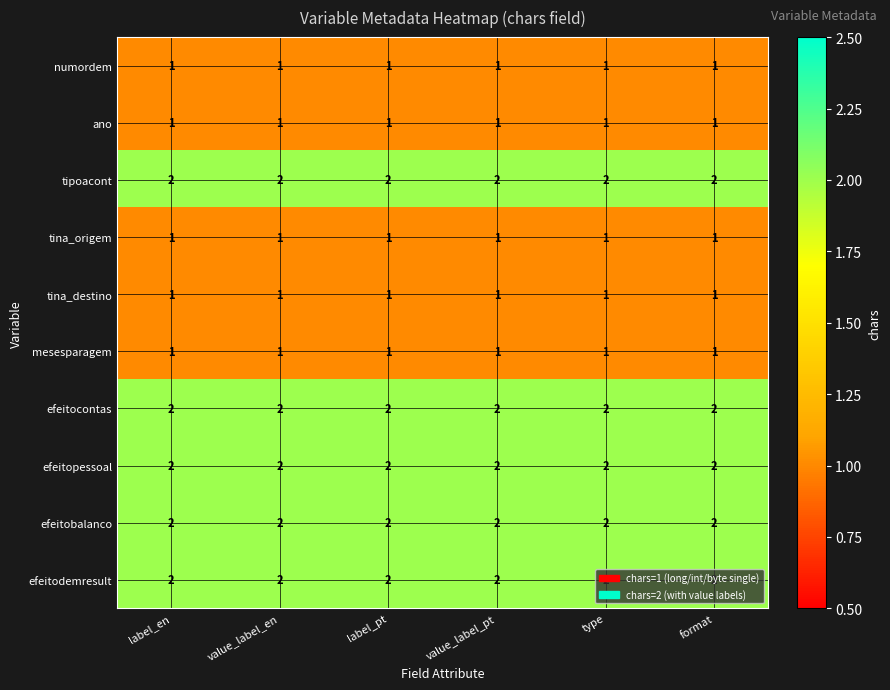

What is the minimum value shown in the chart?

1